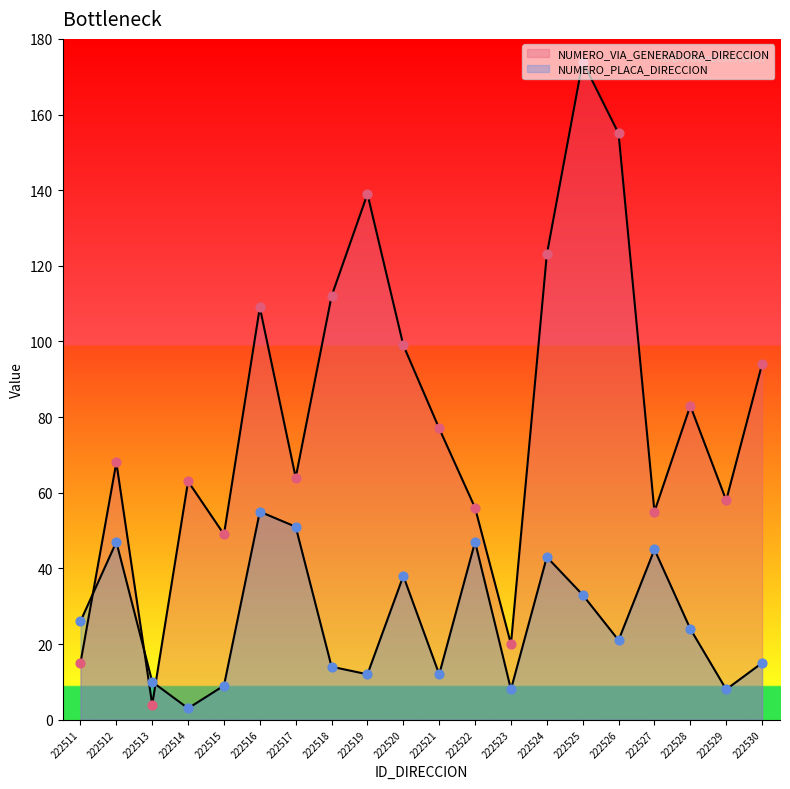

What are all the series names shown in the legend?

NUMERO_VIA_GENERADORA_DIRECCION, NUMERO_PLACA_DIRECCION